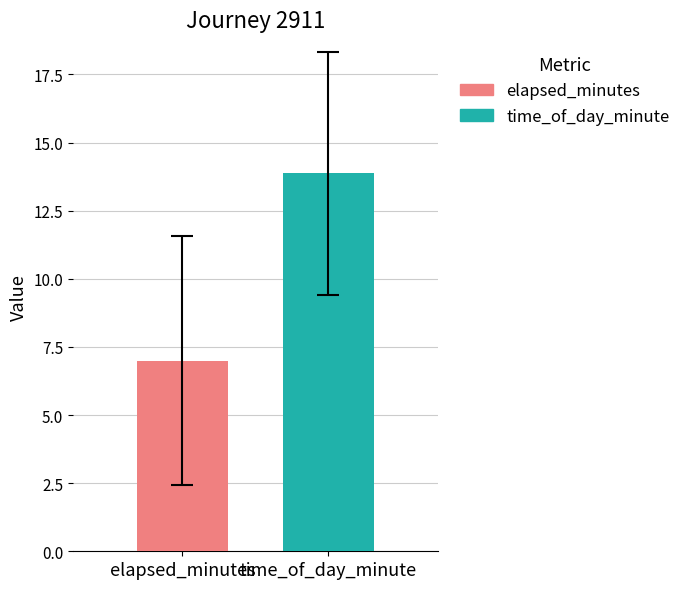

List the series in order of their overall mean, highest first.

time_of_day_minute, elapsed_minutes